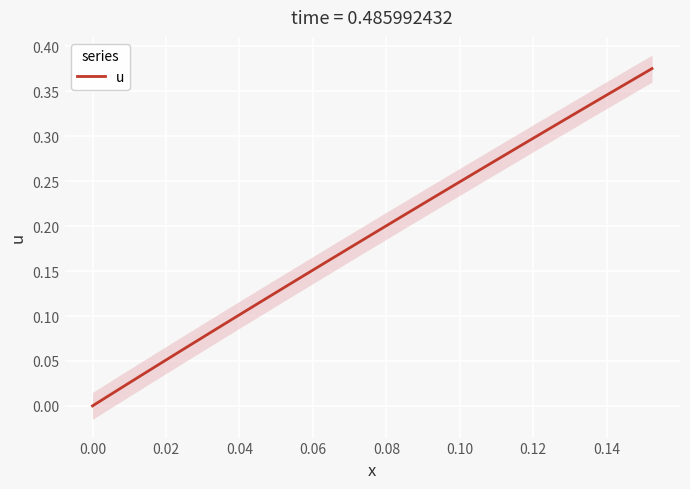

True or false: there are more than 2 points higher than both neighbors.

False